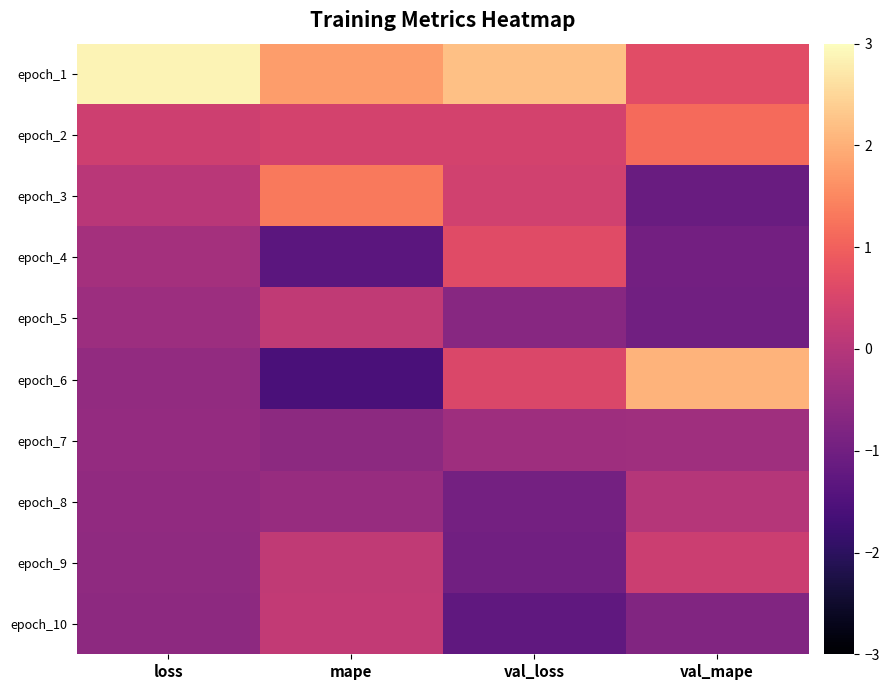

Reading left to right, transcribe all the data shown in this chart.

epoch_1: loss=2.9	mape=1.8	val_loss=2.2	val_mape=0.7
epoch_2: loss=0.3	mape=0.4	val_loss=0.4	val_mape=1.1
epoch_3: loss=0.0	mape=1.3	val_loss=0.4	val_mape=-1.1
epoch_4: loss=-0.2	mape=-1.3	val_loss=0.6	val_mape=-1.0
epoch_5: loss=-0.4	mape=0.1	val_loss=-0.7	val_mape=-1.0
epoch_6: loss=-0.5	mape=-1.6	val_loss=0.6	val_mape=2.1
epoch_7: loss=-0.5	mape=-0.6	val_loss=-0.3	val_mape=-0.3
epoch_8: loss=-0.5	mape=-0.4	val_loss=-1.0	val_mape=-0.0
epoch_9: loss=-0.6	mape=0.1	val_loss=-1.0	val_mape=0.3
epoch_10: loss=-0.6	mape=0.2	val_loss=-1.3	val_mape=-0.8